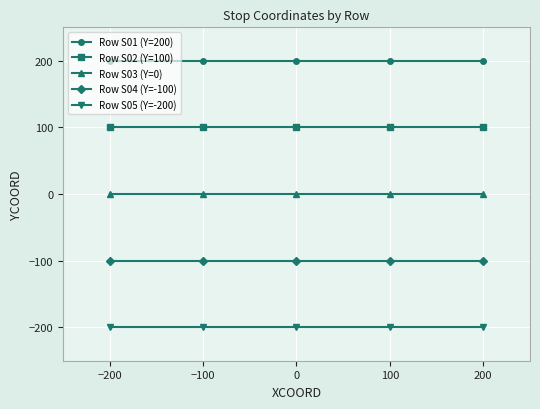

Rank the series by their average value, from lowest to highest.

Row S05 (Y=-200), Row S04 (Y=-100), Row S03 (Y=0), Row S02 (Y=100), Row S01 (Y=200)